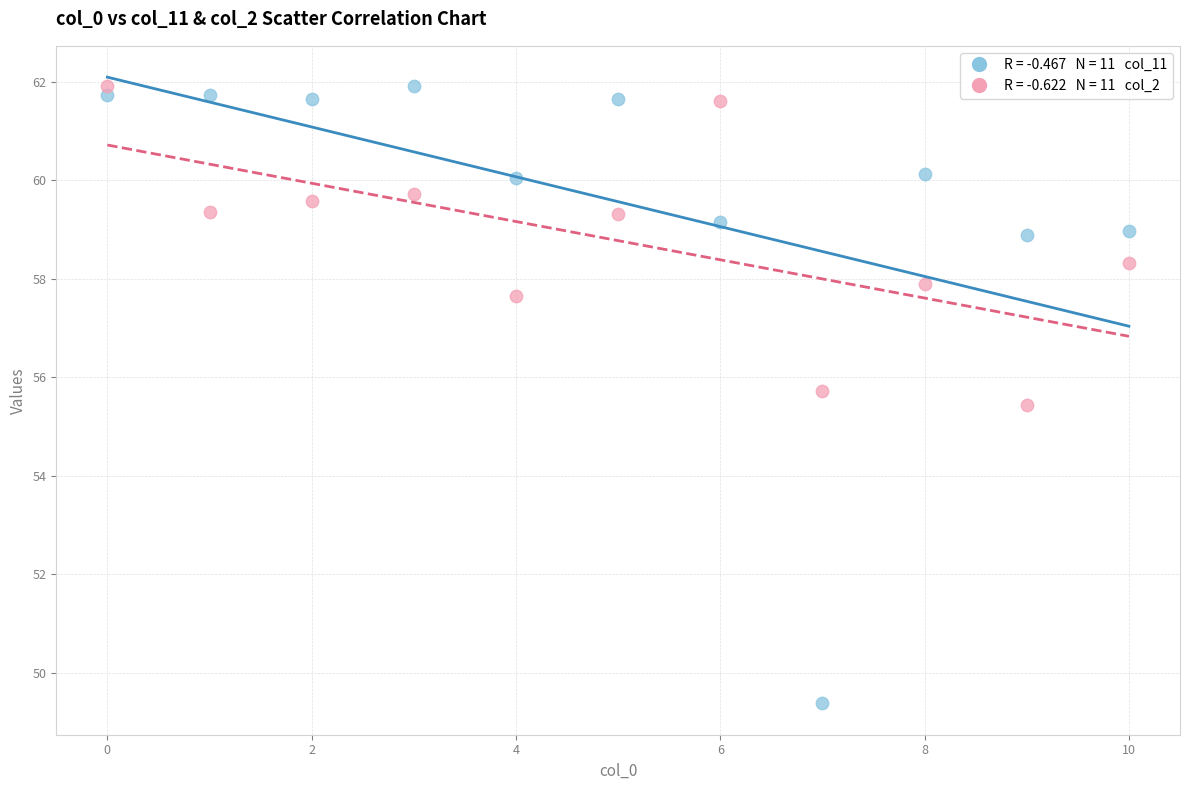

Across all data points, what is the range of X values (max minus min)?

10.0